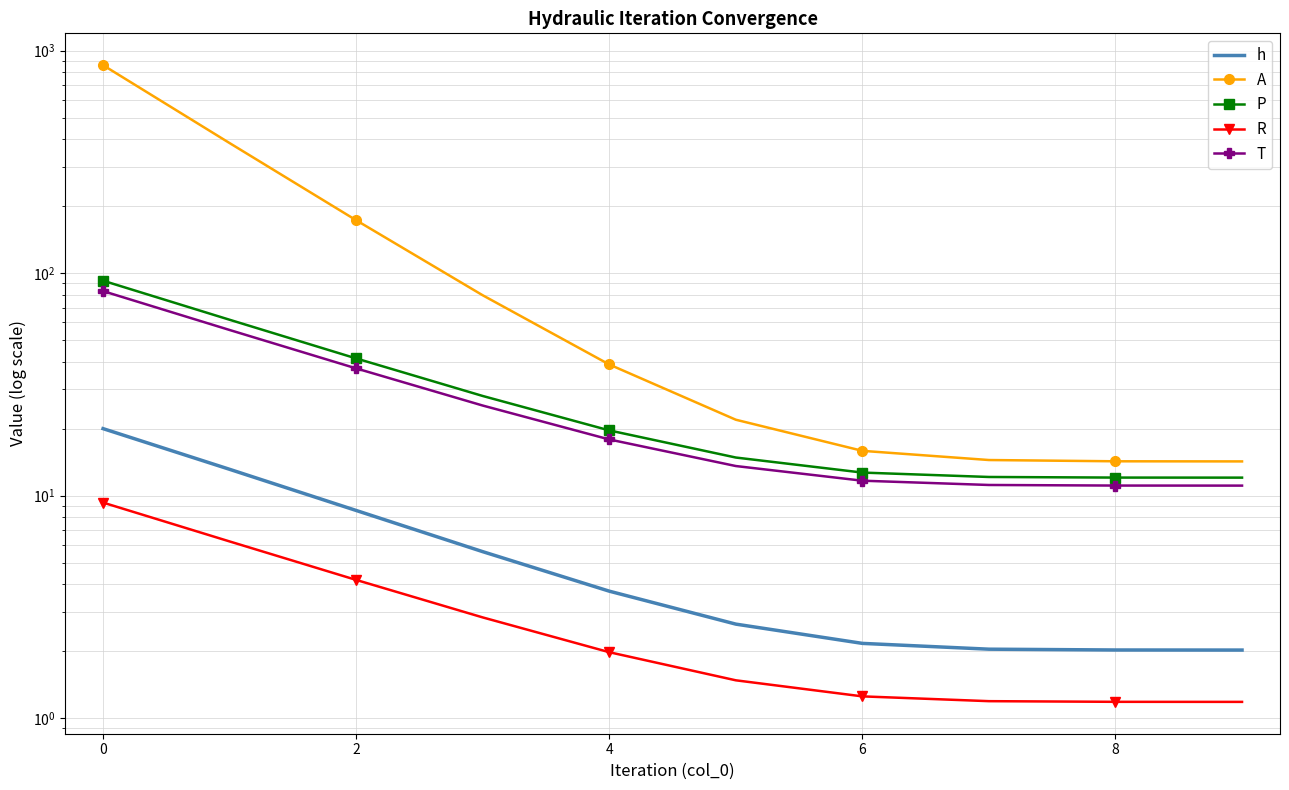

What is the average value of the h series?

6.2